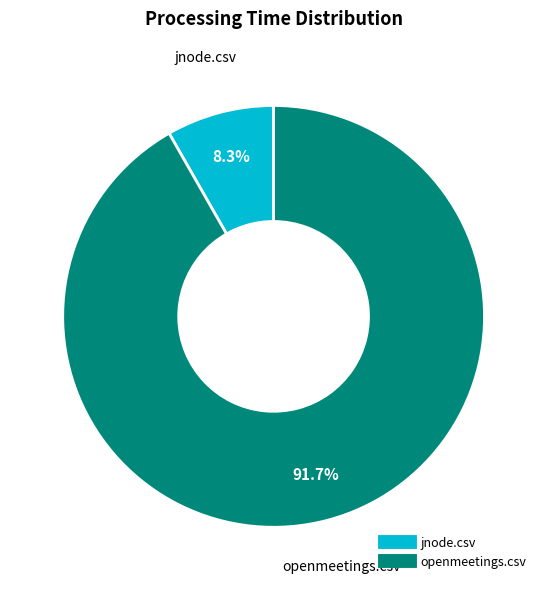

Does jnode.csv account for over 50% of the chart?

No